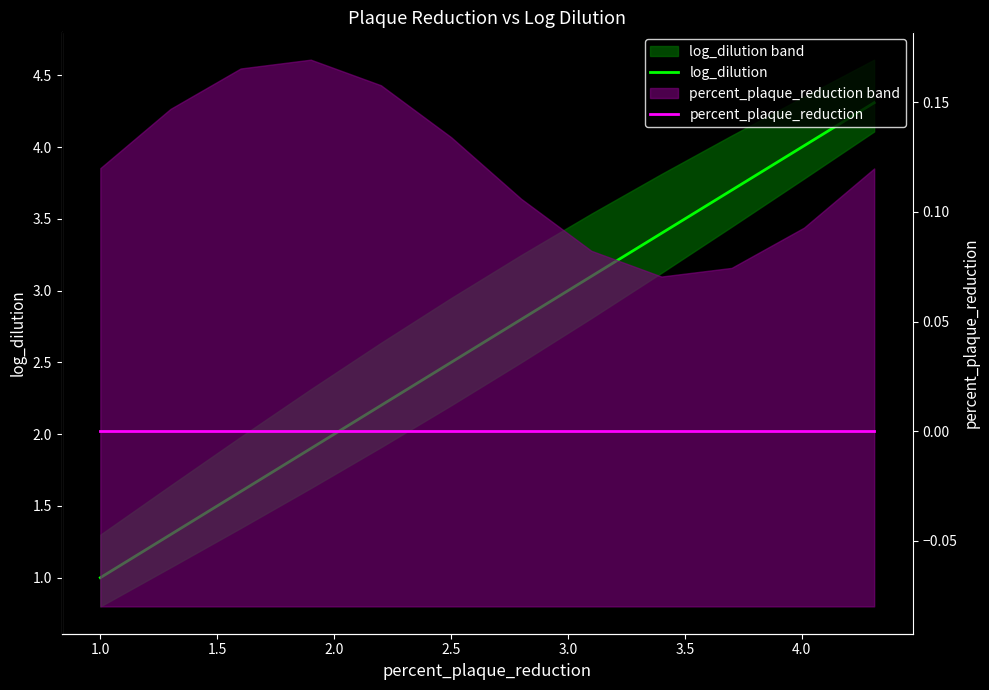

The value of log_dilution at 1.0 is 1.0. True or false?

True